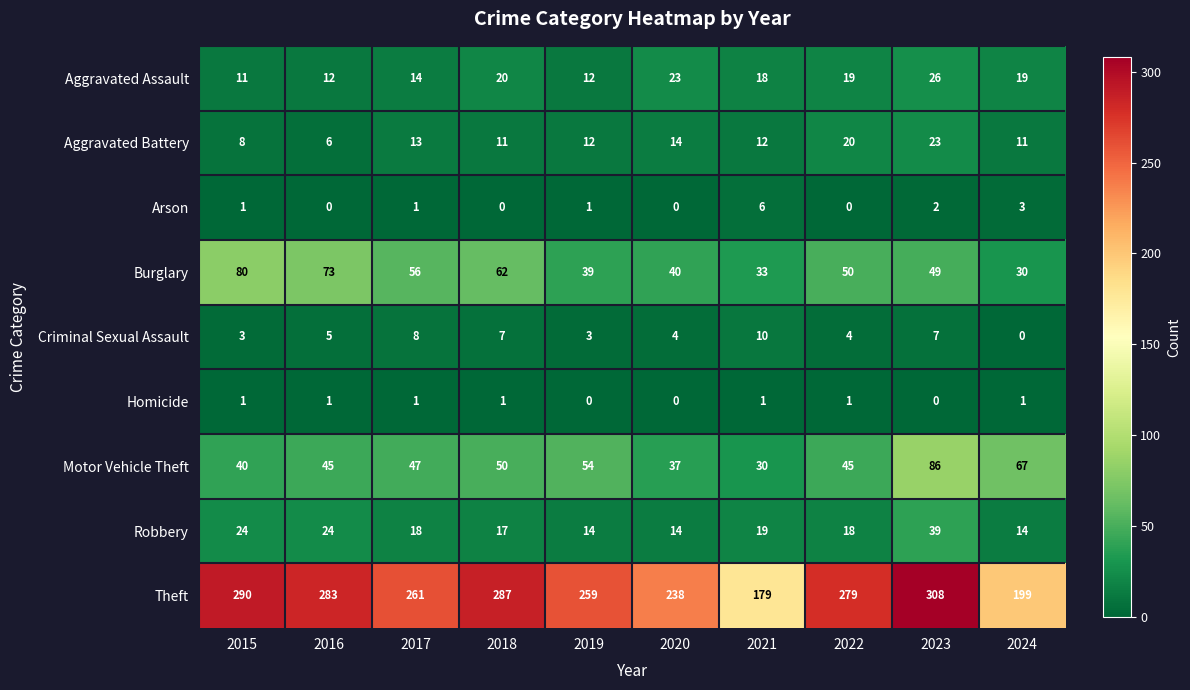

What is the maximum value shown in the chart?

308